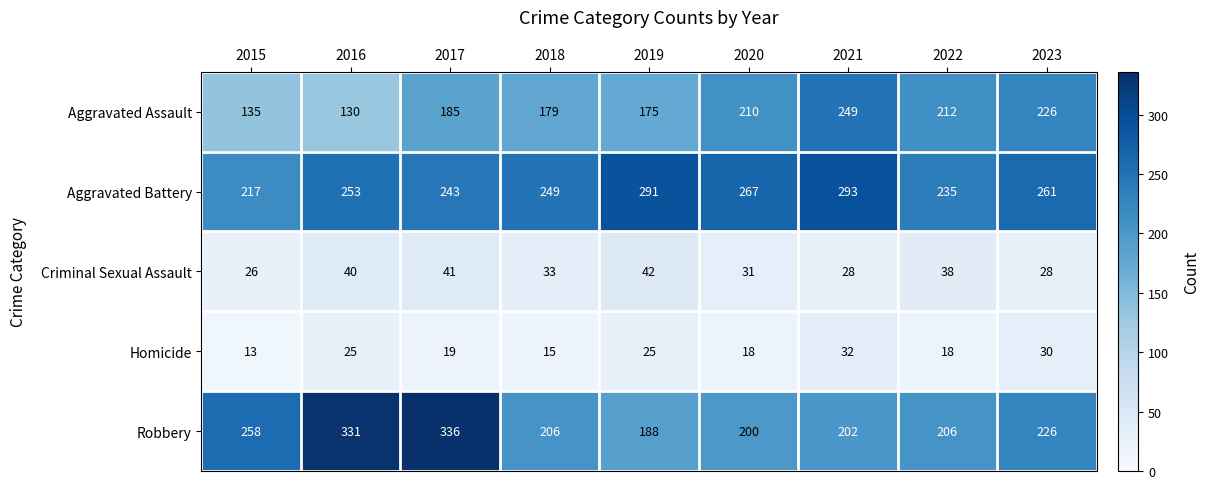

Count the number of categories in the chart.

9